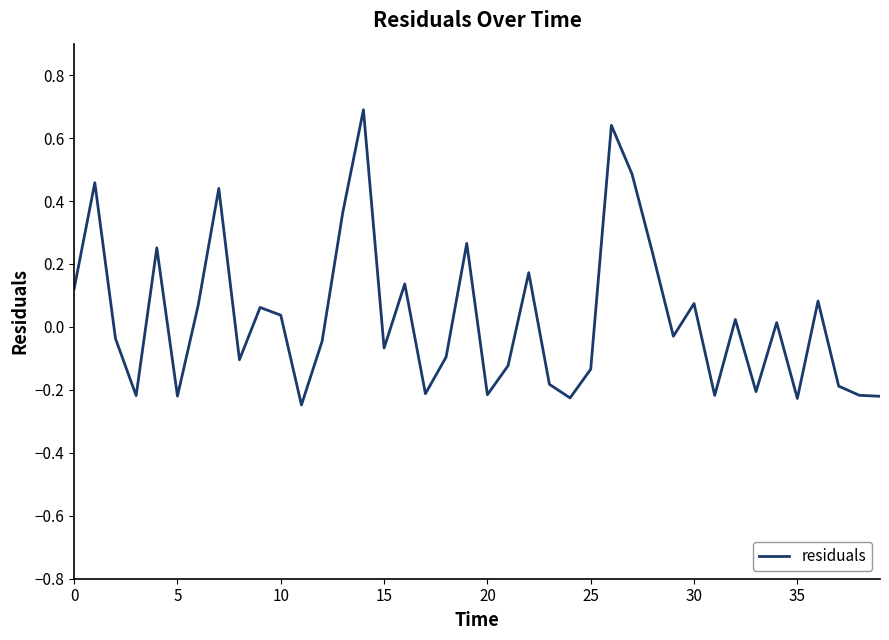

What is the greatest value displayed?

0.7